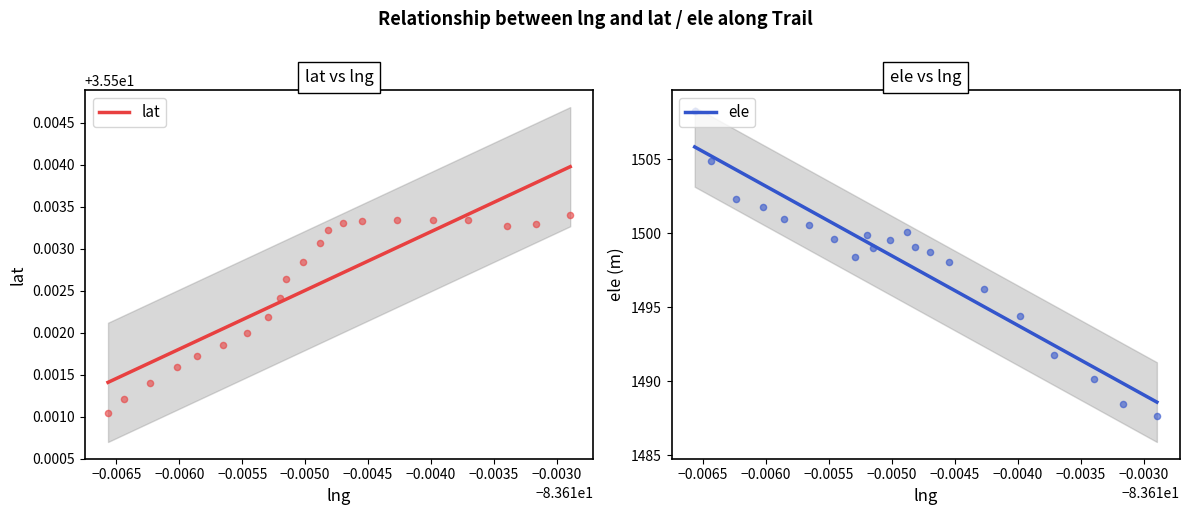

Is the value of ele at 13 greater than the value of lat at 13?

Yes